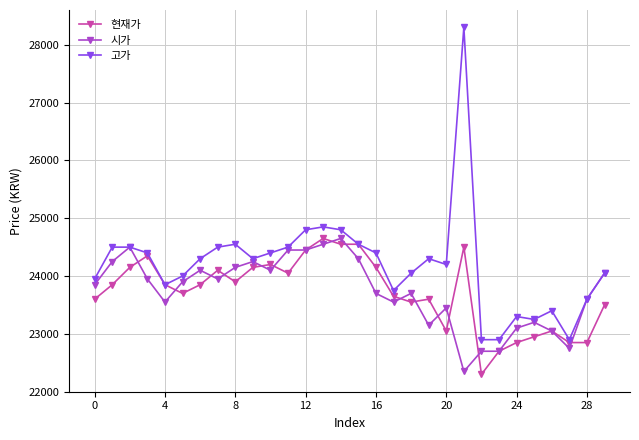

Which series has the largest total across all categories?

고가